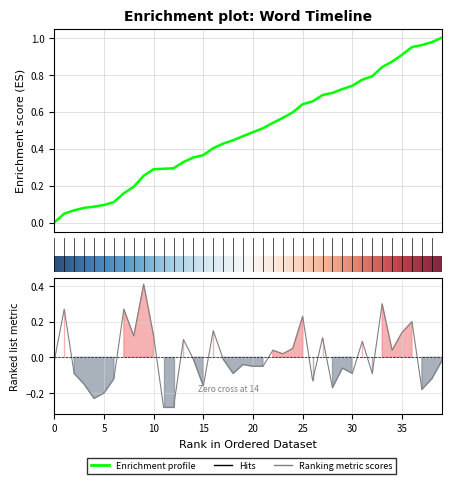

What is the label of the 32nd point from the right?

40